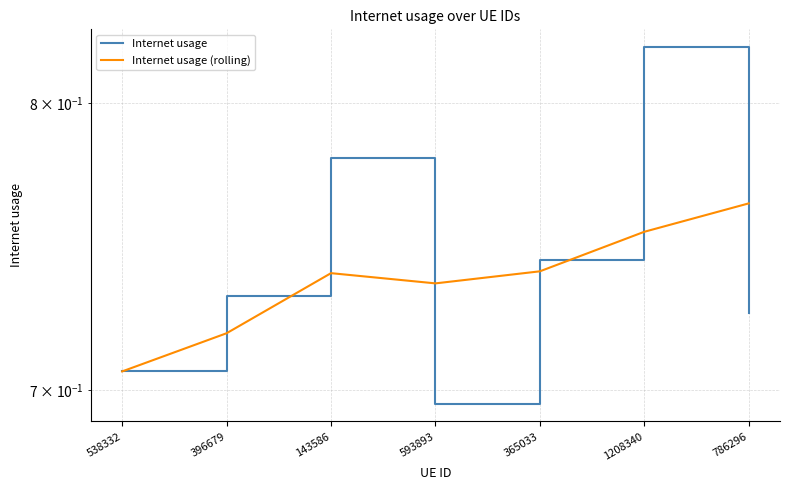

Which category has the highest value in the Internet usage (rolling) series?

786296